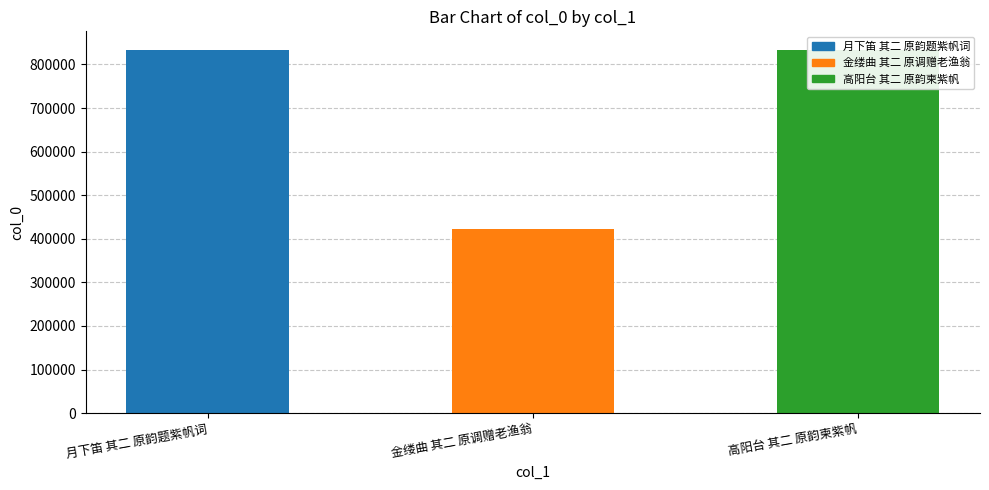

Rank the categories by value from highest to lowest.

高阳台 其二 原韵柬紫帆, 月下笛 其二 原韵题紫帆词, 金缕曲 其二 原调赠老渔翁